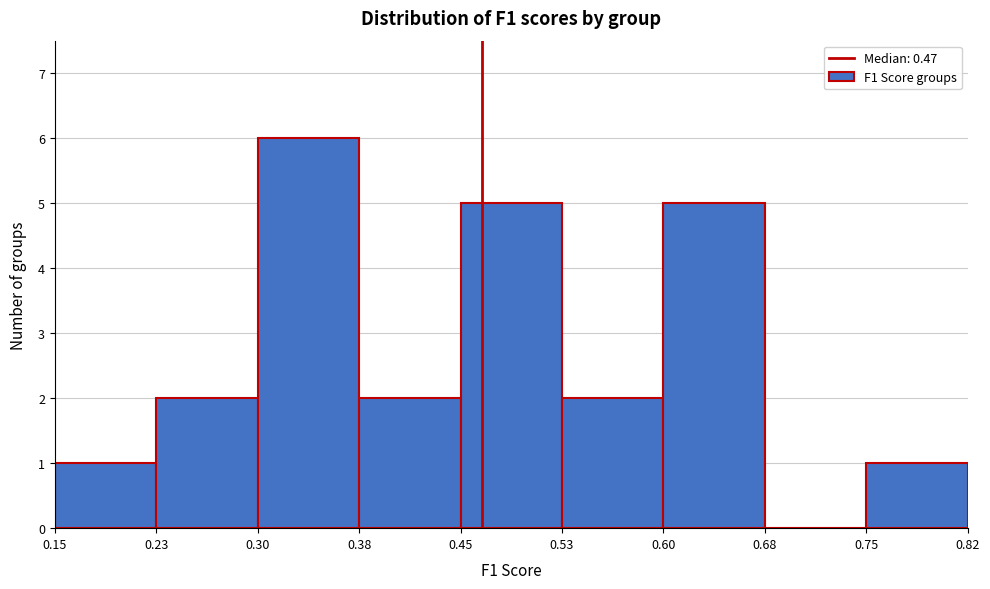

Over which range of the x-axis is the bar tallest?

0.30 to 0.38